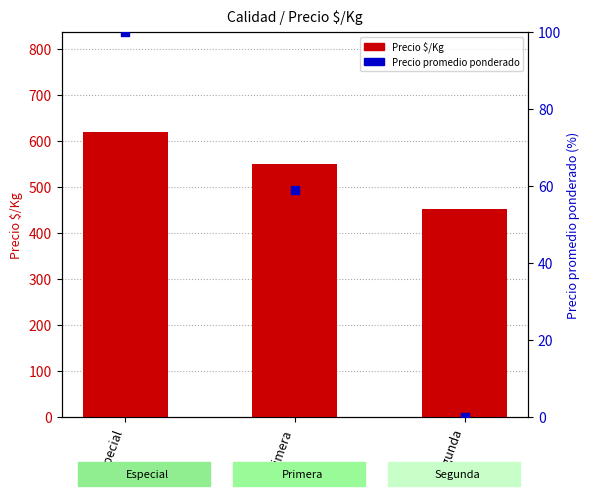

At which category is the sum across all series the highest?

Especial